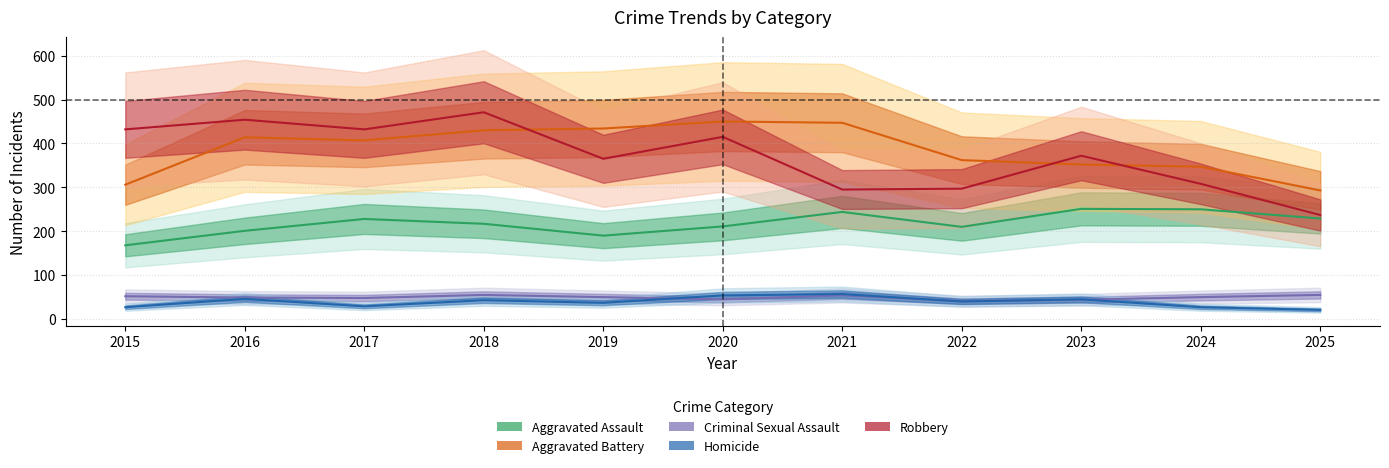

Reading left to right, transcribe all the data shown in this chart.

Aggravated Assault: 2015=168	2016=201	2017=228	2018=217	2019=190	2020=211	2021=244	2022=210	2023=251	2024=250	2025=229
Aggravated Battery: 2015=306	2016=414	2017=407	2018=430	2019=434	2020=450	2021=447	2022=362	2023=352	2024=347	2025=293
Criminal Sexual Assault: 2015=52	2016=49	2017=48	2018=55	2019=50	2020=45	2021=54	2022=41	2023=44	2024=50	2025=55
Homicide: 2015=27	2016=46	2017=29	2018=43	2019=37	2020=54	2021=57	2022=40	2023=45	2024=27	2025=21
Robbery: 2015=432	2016=454	2017=432	2018=471	2019=365	2020=415	2021=295	2022=297	2023=372	2024=308	2025=237